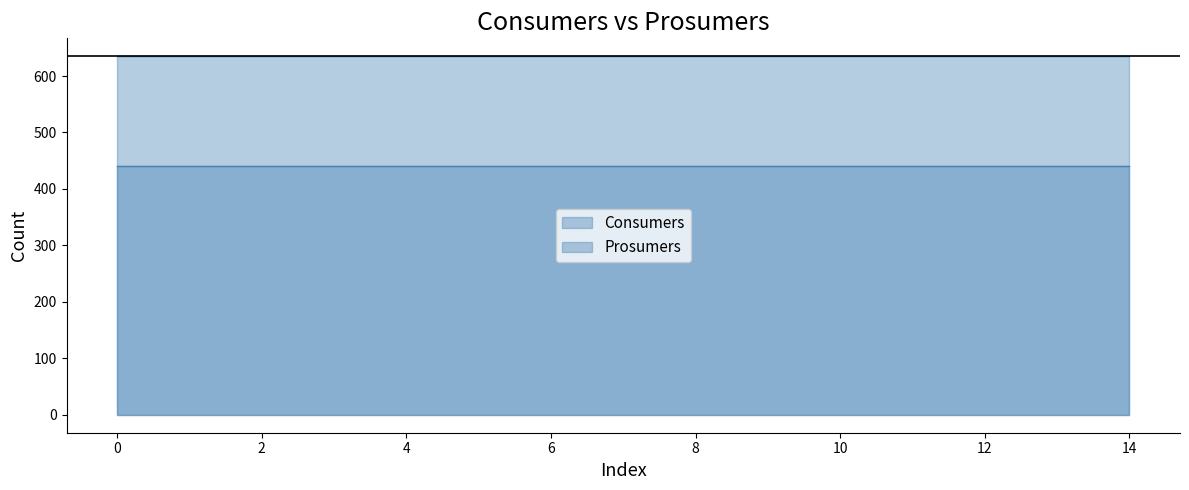

What is the smallest value displayed?

440